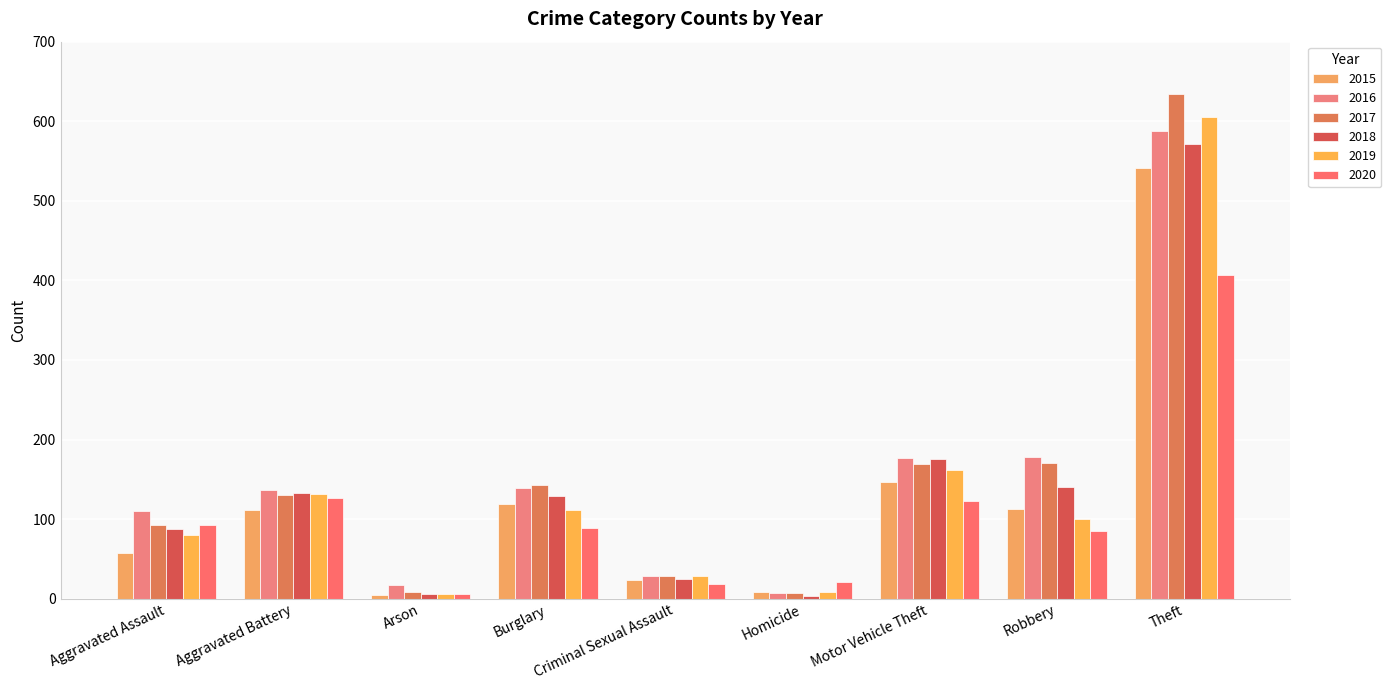

How many series are shown in this chart?

6